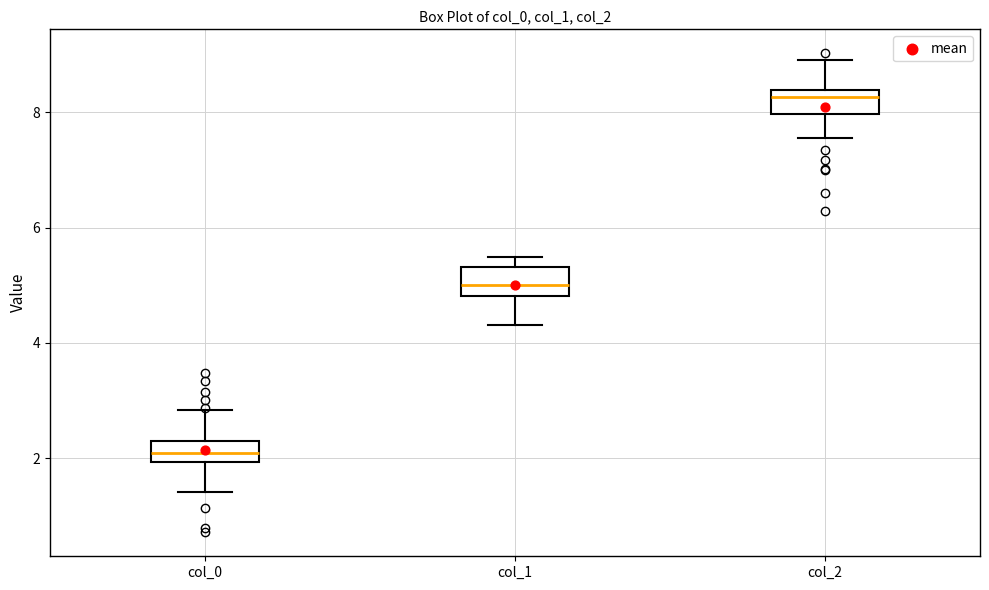

Reading left to right, read every box against the y-axis: the position of its median line, the range the box covers, and the ends of its whiskers. The values are not printed on the chart, so give them approximately, as read against the axis.

col_0: median 2.0 (inside the box), box 2.0 to 2.4, whiskers 1.4 to 2.8
col_1: median 5.0, box 4.8 to 5.4, whiskers 4.4 to 5.4 (just above the box's upper edge)
col_2: median 8.2, box 8.0 to 8.4, whiskers 7.6 to 9.0